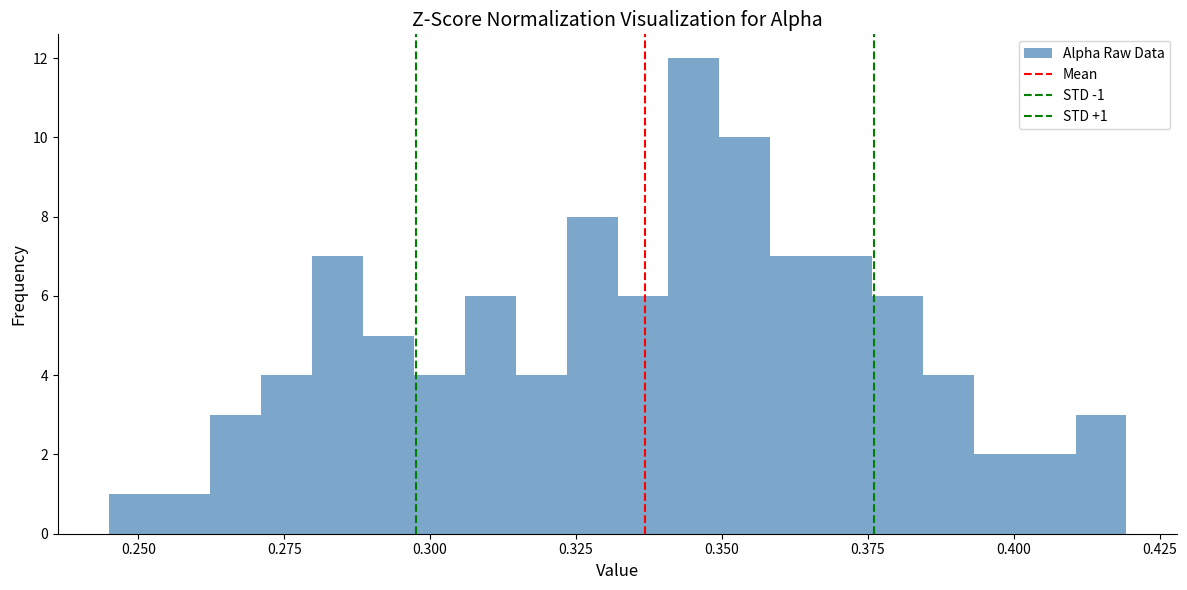

Around what value on the x-axis is the tallest bar? Give the approximate position of its centre, as read against the axis.

0.345